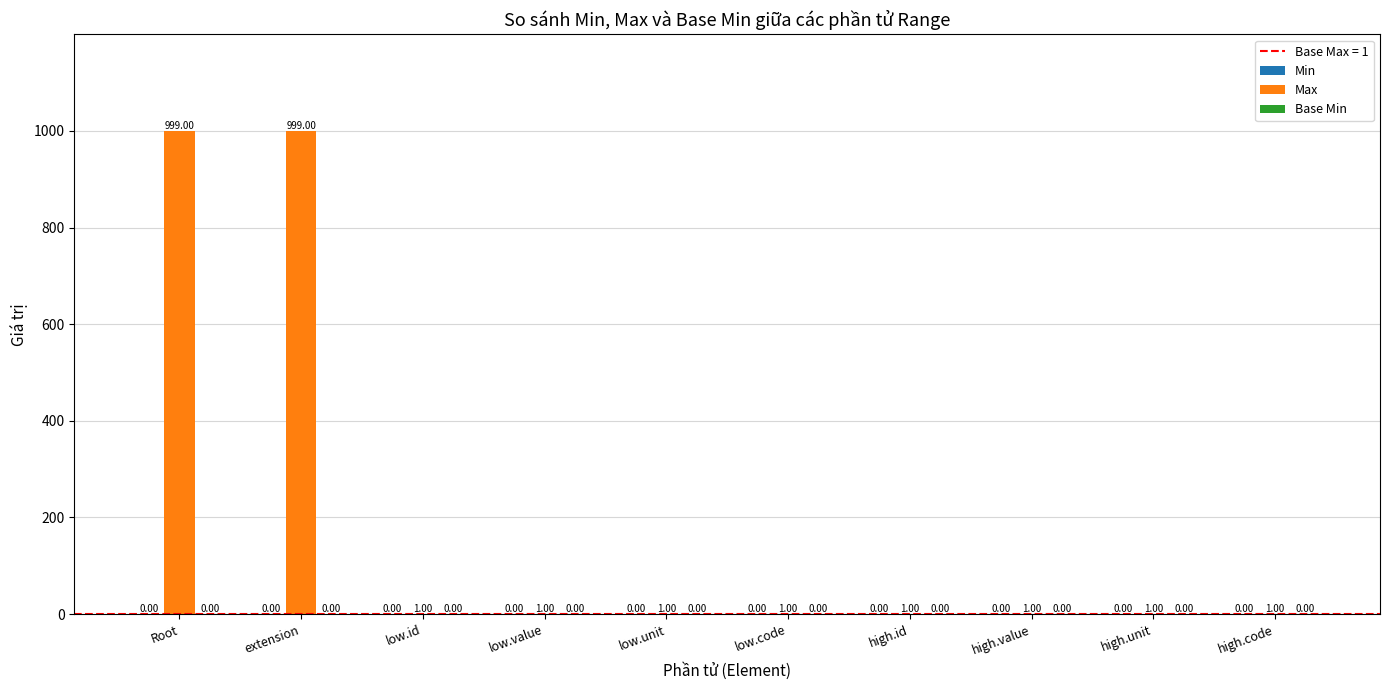

Are the bars horizontal?

No